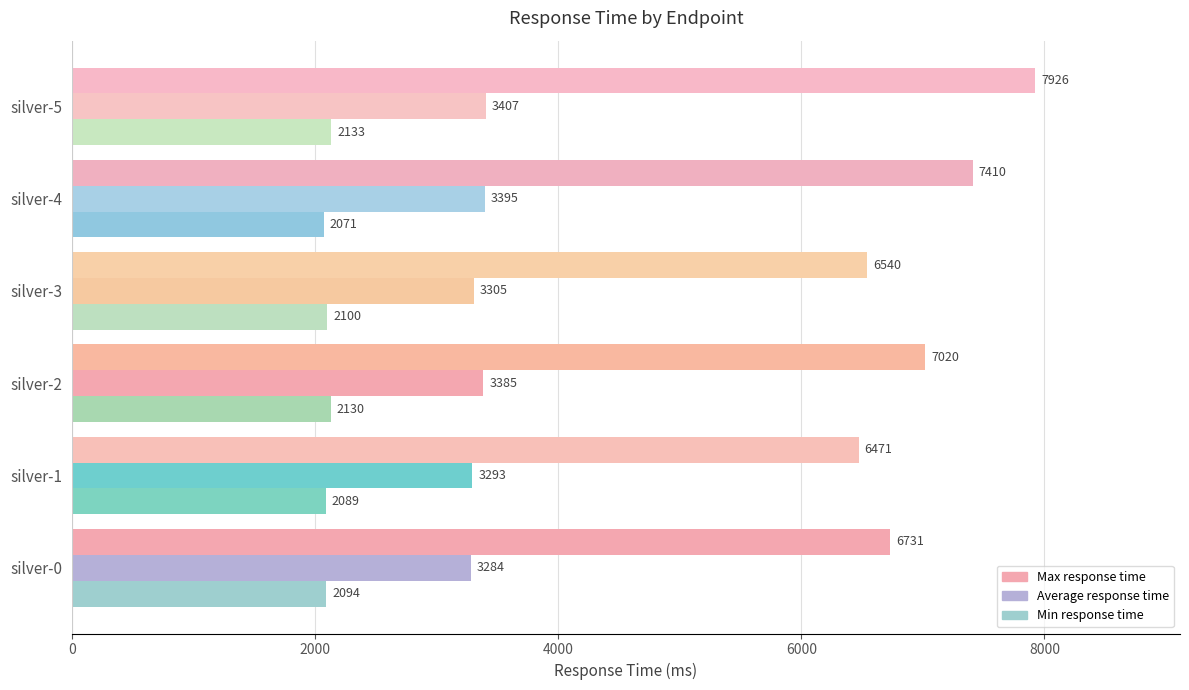

What is the greatest value displayed?

7926